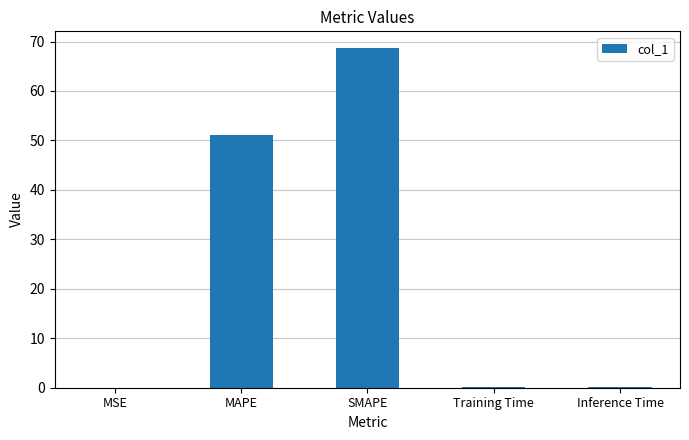

Which has a higher value, MAPE or SMAPE?

SMAPE